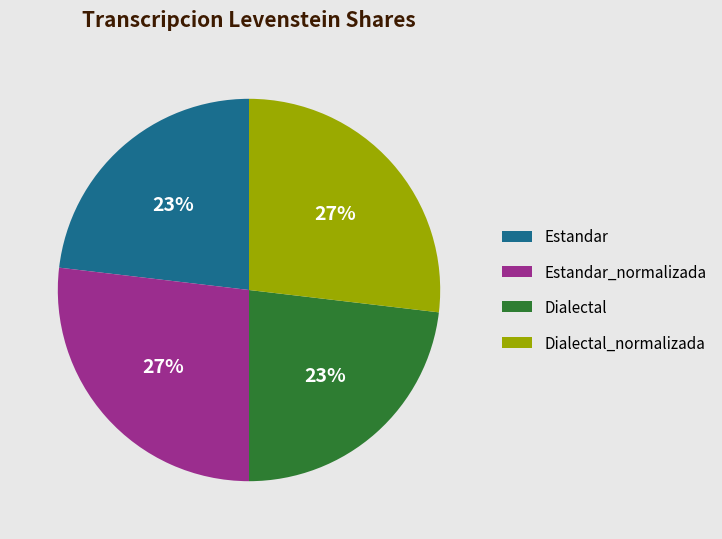

What is the ratio of the value at Dialectal to the value at Estandar_normalizada?

0.9